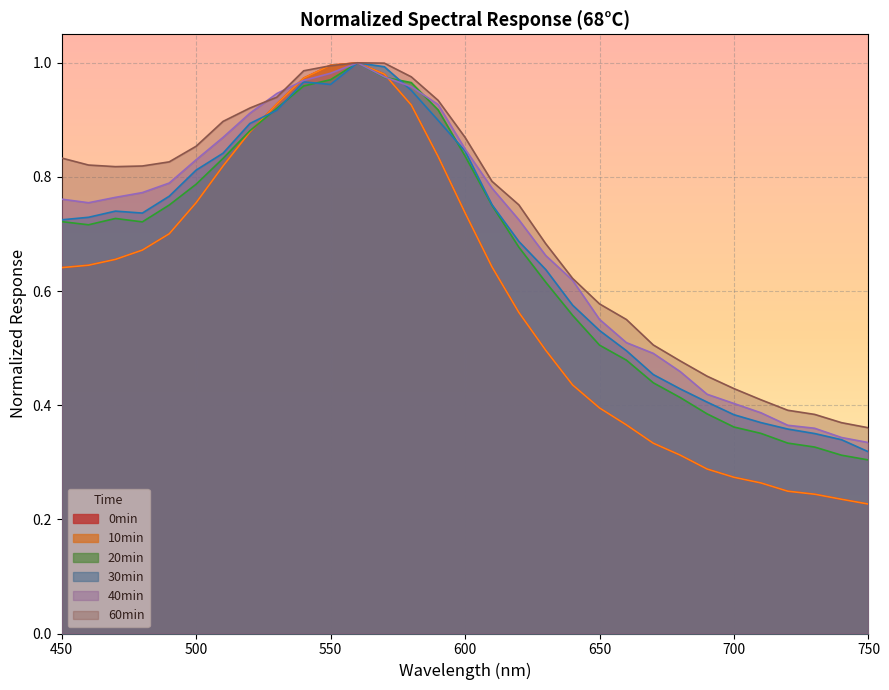

The 30min series shows 1.0 at 560. True or false?

True